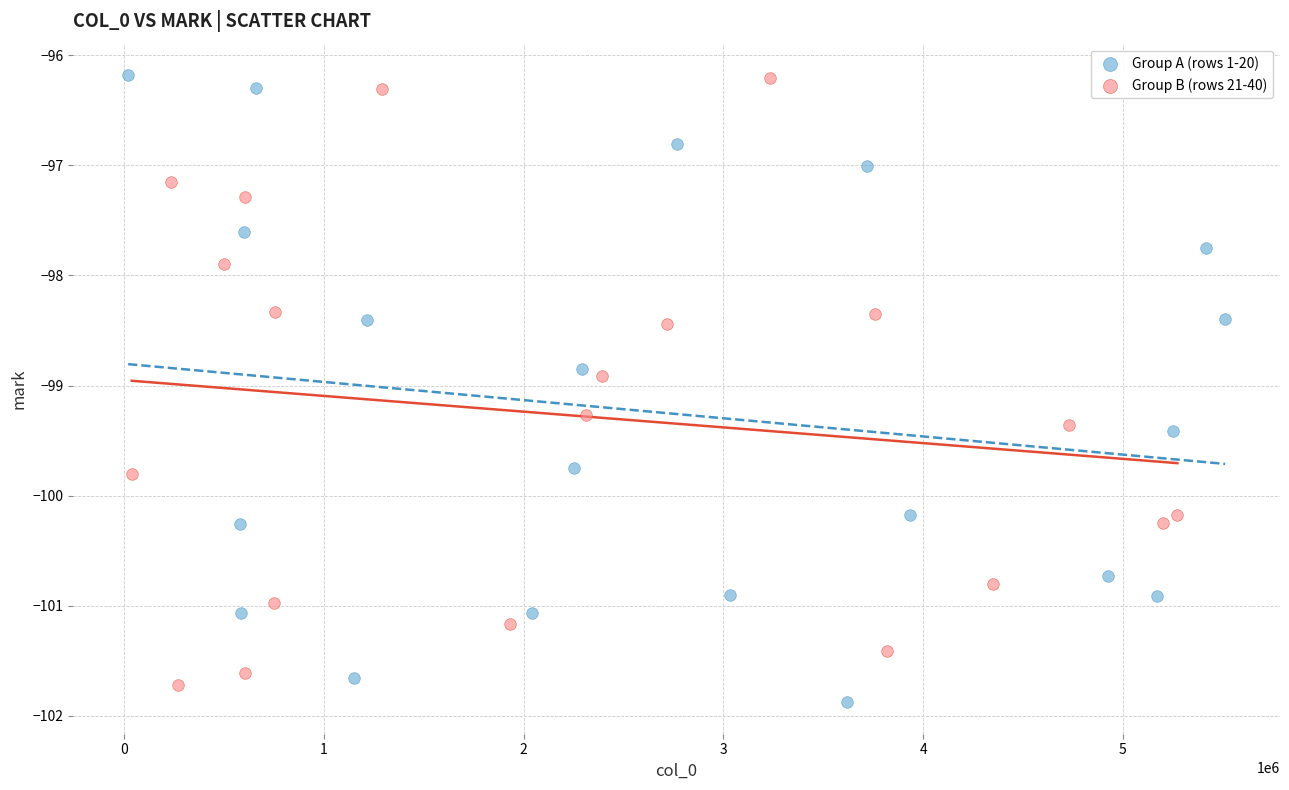

Which series contains the lowest Y value?

Group A (rows 1-20)